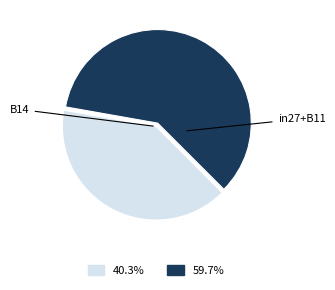

Is there any slice that represents more than half of the pie?

Yes